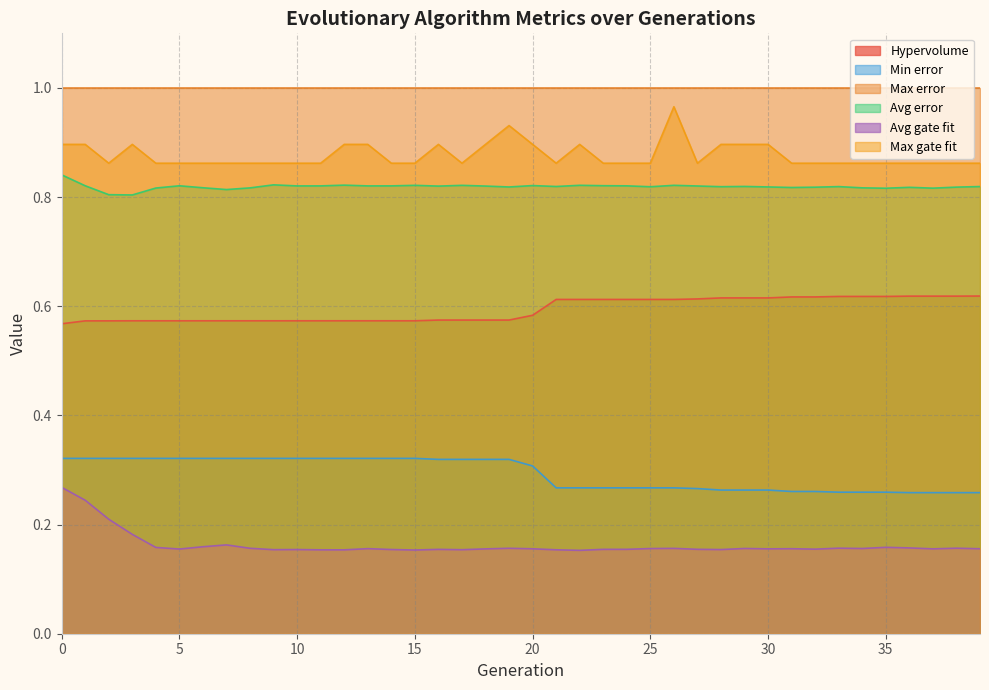

In Max gate fit, how many points are higher than both neighbors (excluding endpoints)?

5